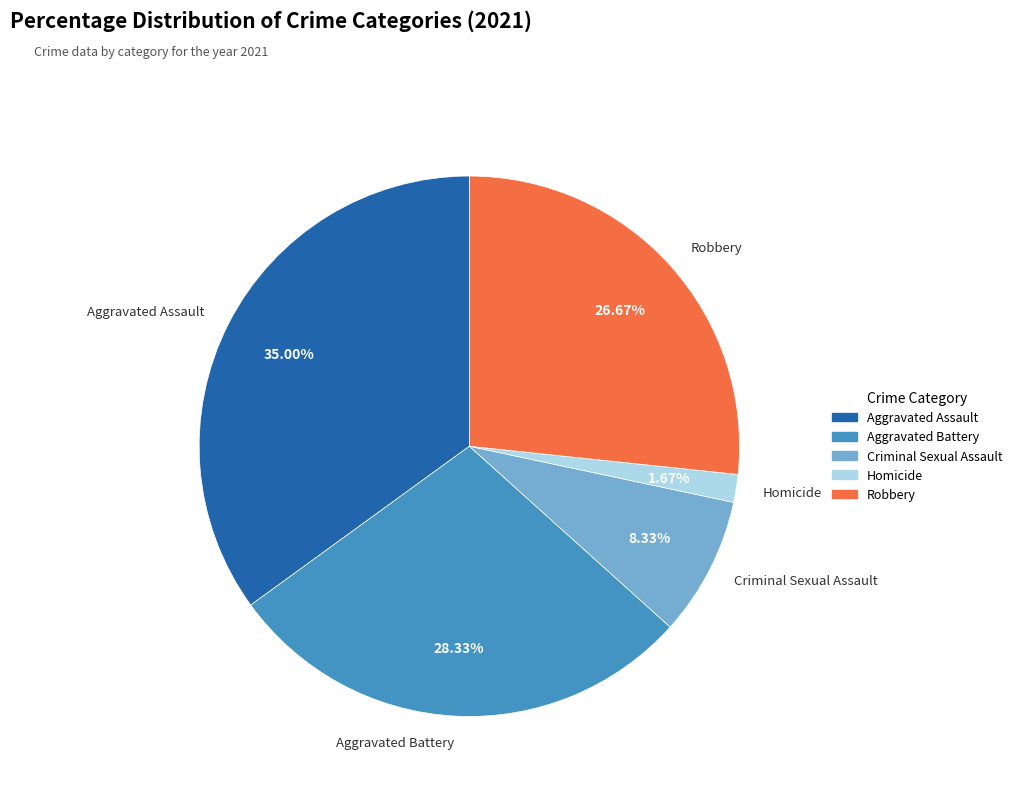

How many segments does this pie chart have?

5